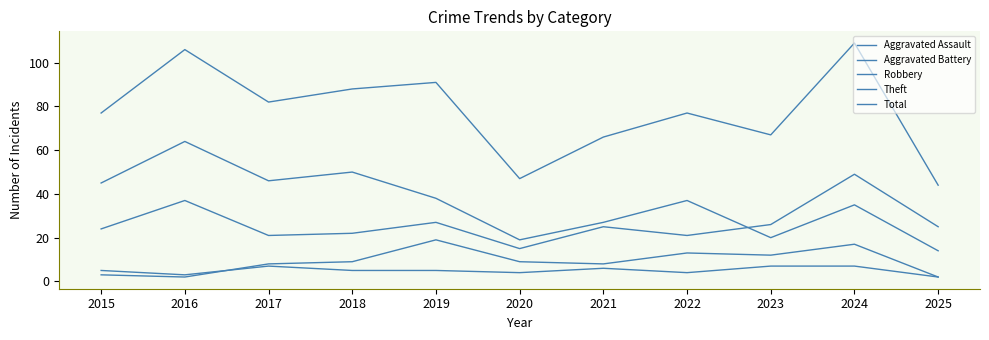

What is the difference between the highest and lowest values at 2017?

75